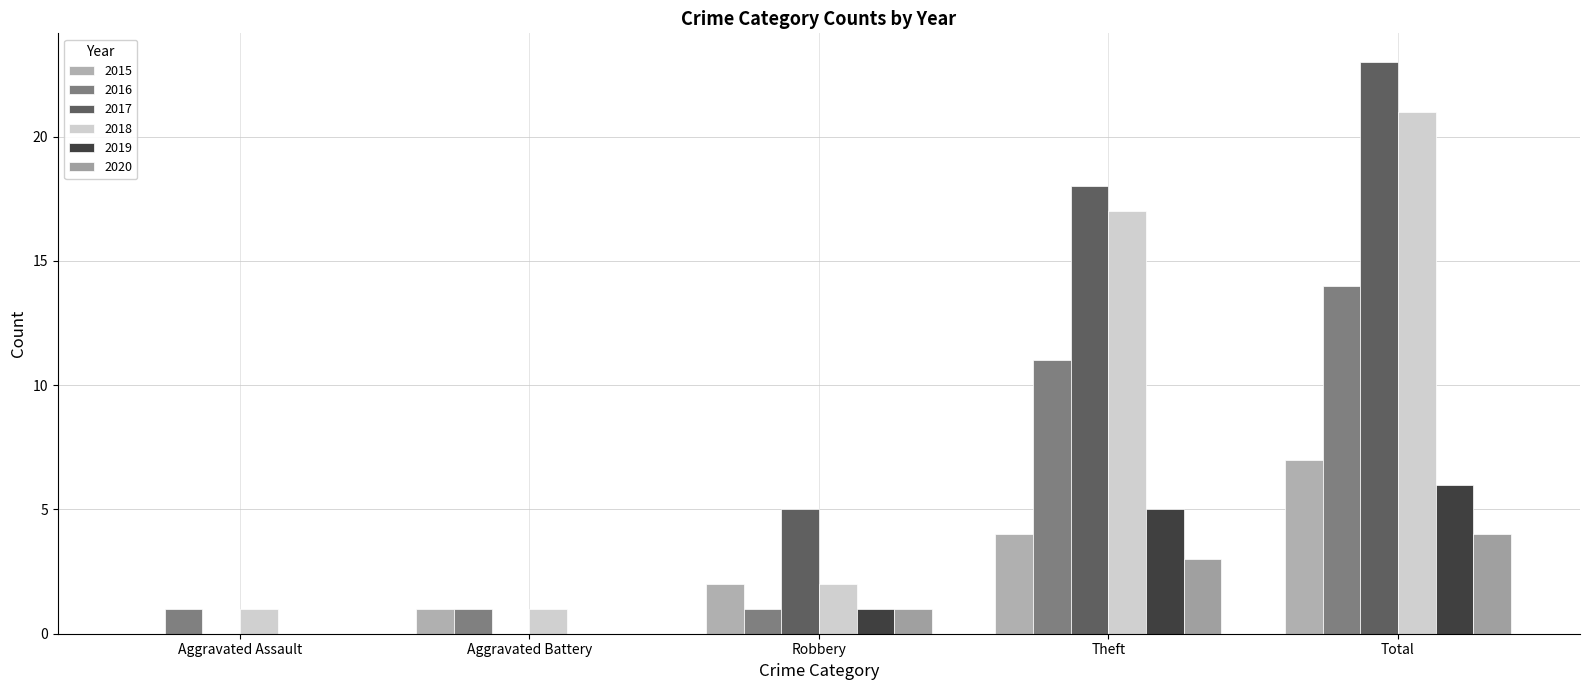

At Total, list the series in order from smallest to largest.

2020, 2019, 2015, 2016, 2018, 2017